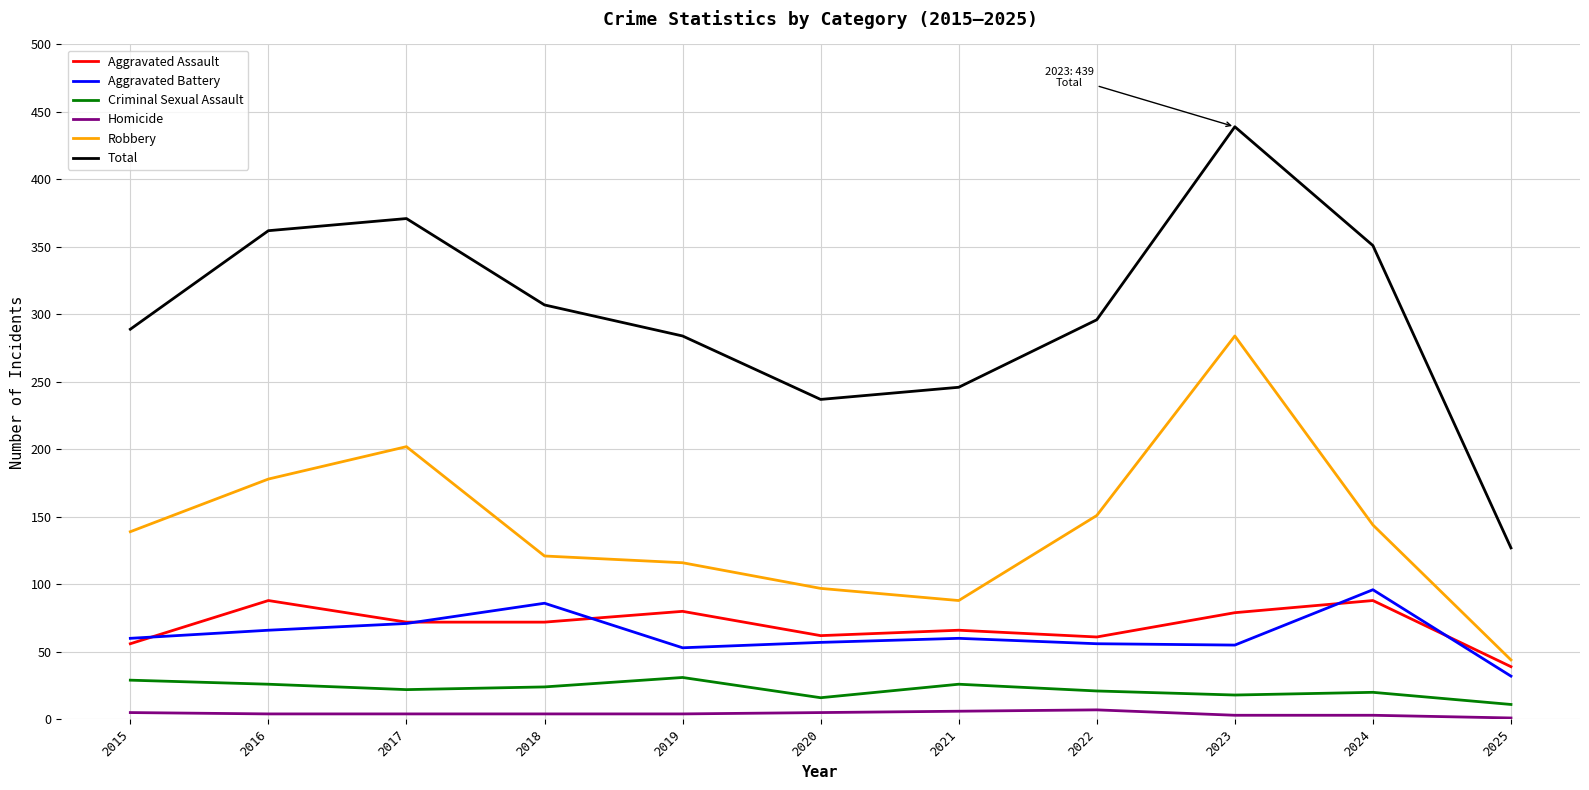

At which label does Aggravated Assault first exceed 72?

2016